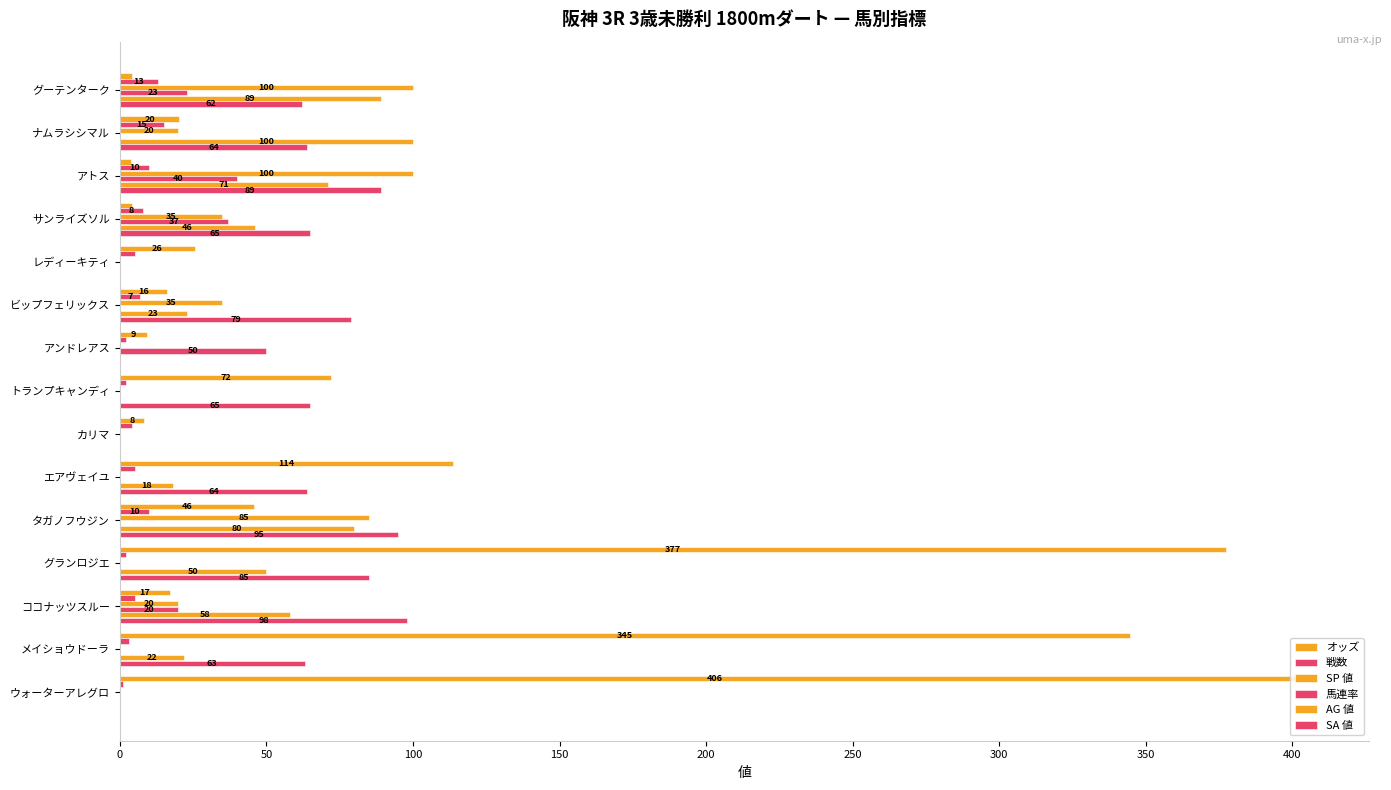

What is the maximum value shown in the chart?

405.9